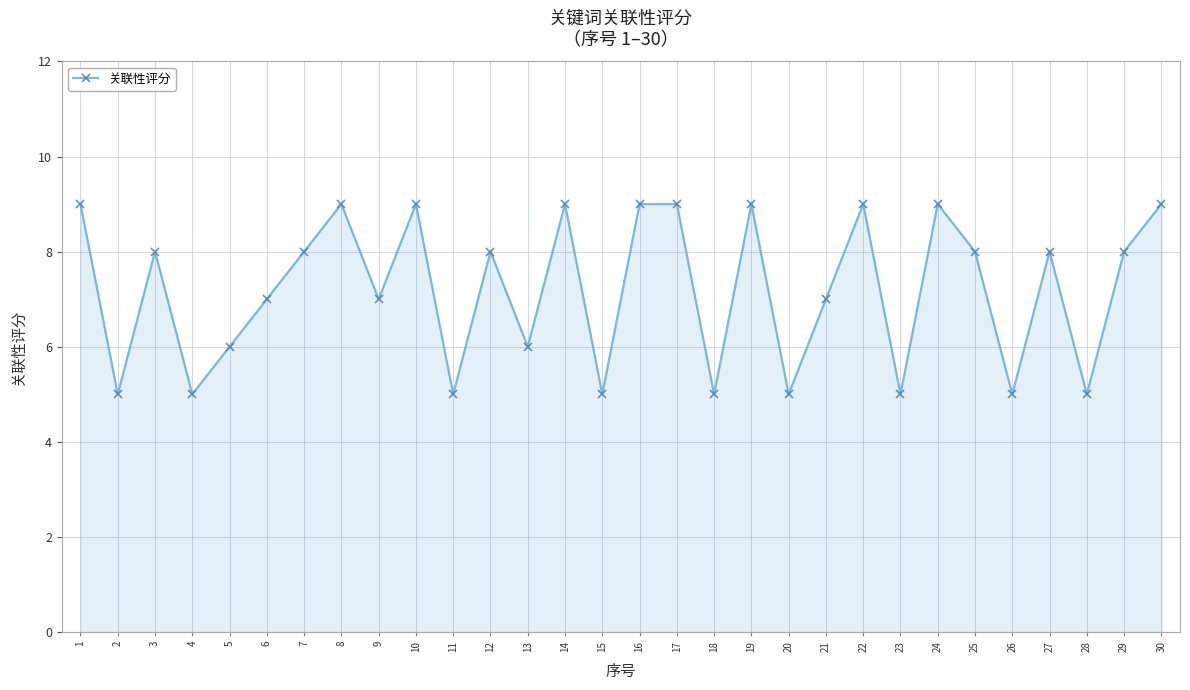

Is it true that the value at 21 is 12?

False